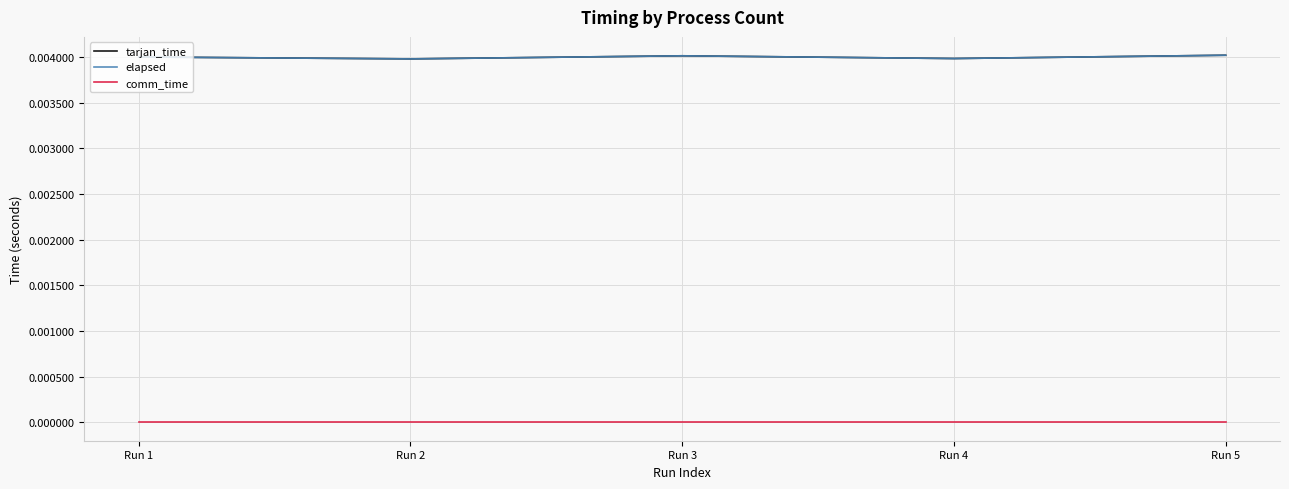

At which category does tarjan_time reach its first local valley?

Run 2